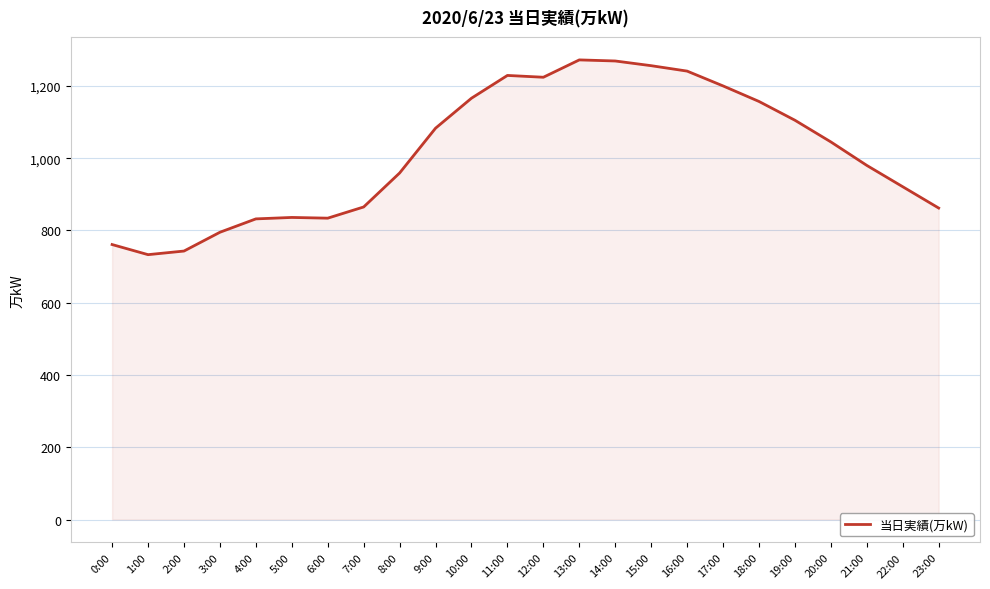

True or false: the data shows 1317 at 8:00.

False